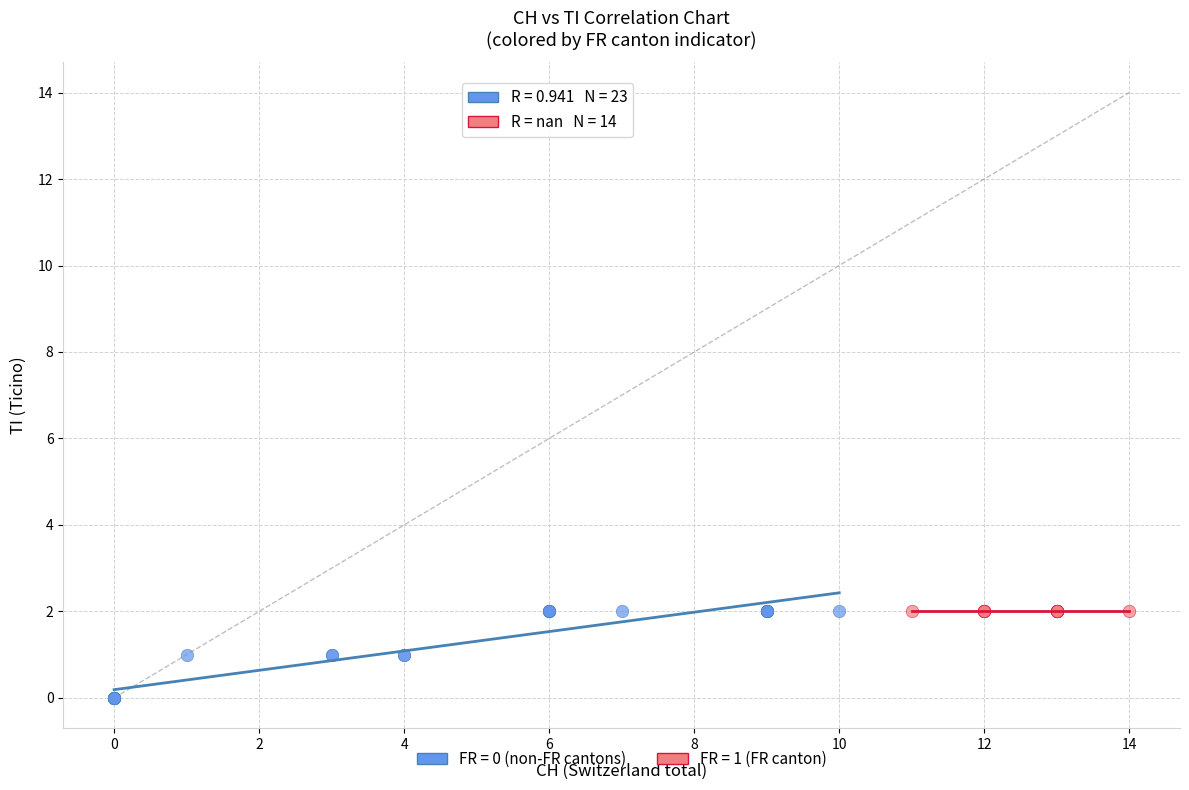

Which series contains the lowest Y value?

FR = 0 (non-FR cantons)